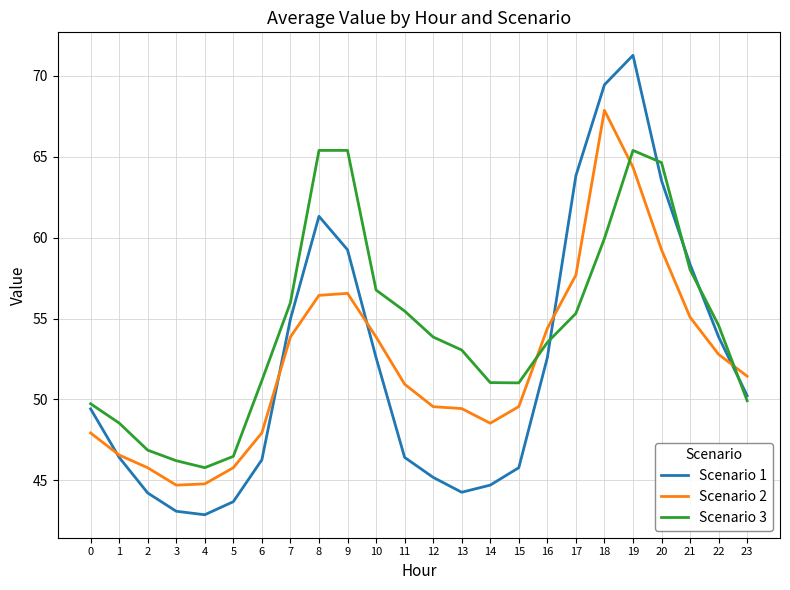

How many values in the Scenario 1 series exceed 50?

12